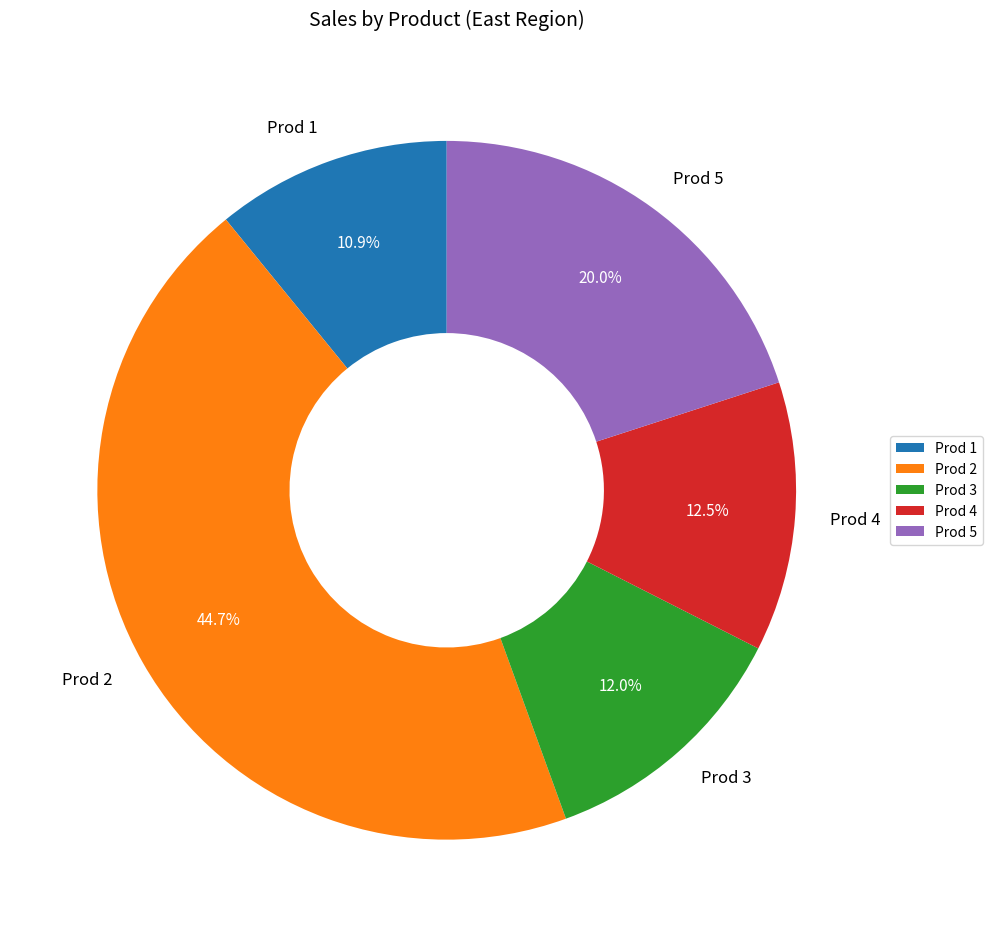

Is there a majority slice in this chart?

No